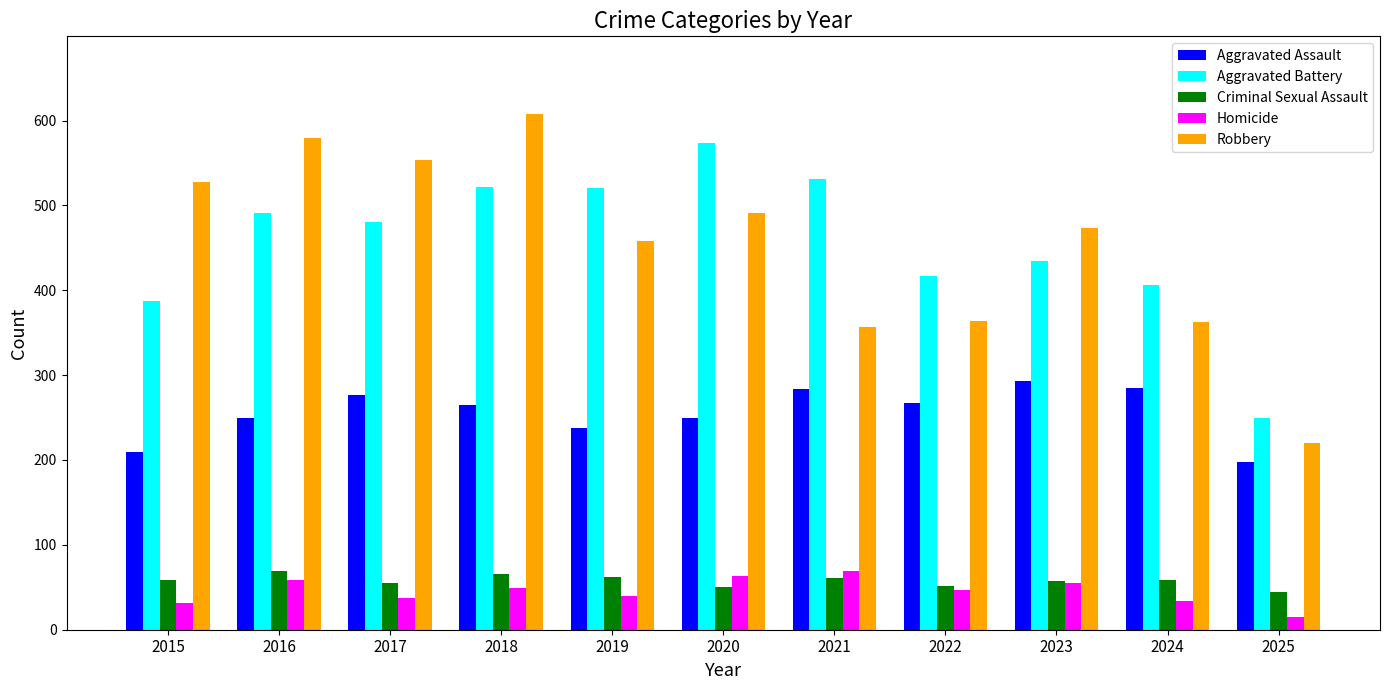

What is the difference between the maximum and minimum values in the Aggravated Assault series?

95